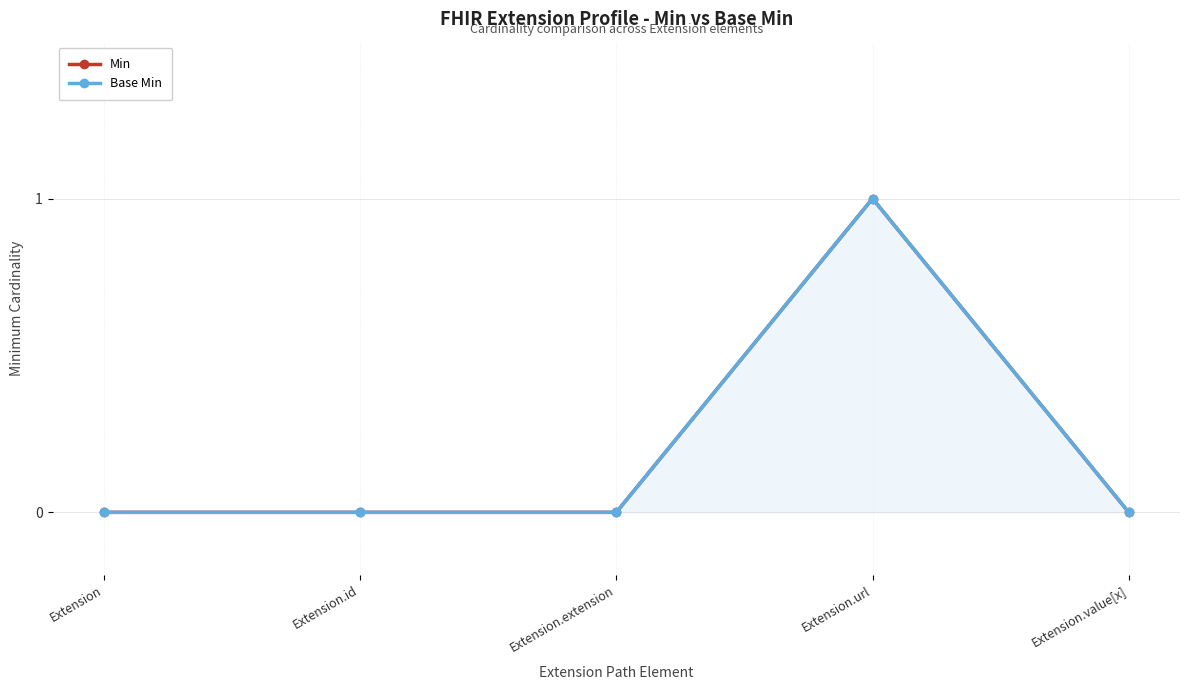

Which has a higher value, Extension or Extension.extension?

Extension